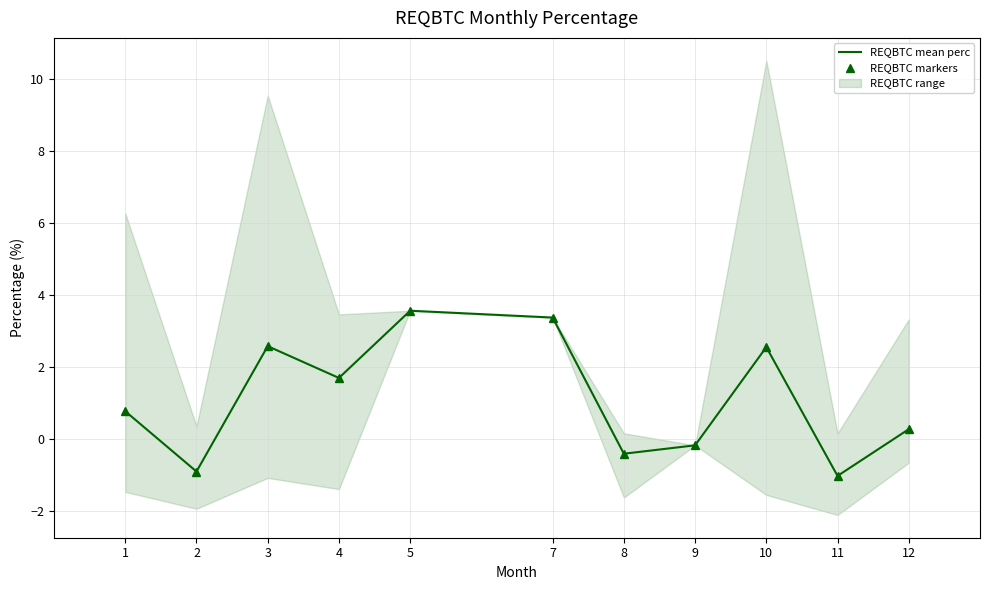

True or false: REQBTC markers and REQBTC mean perc intersect in this chart.

False